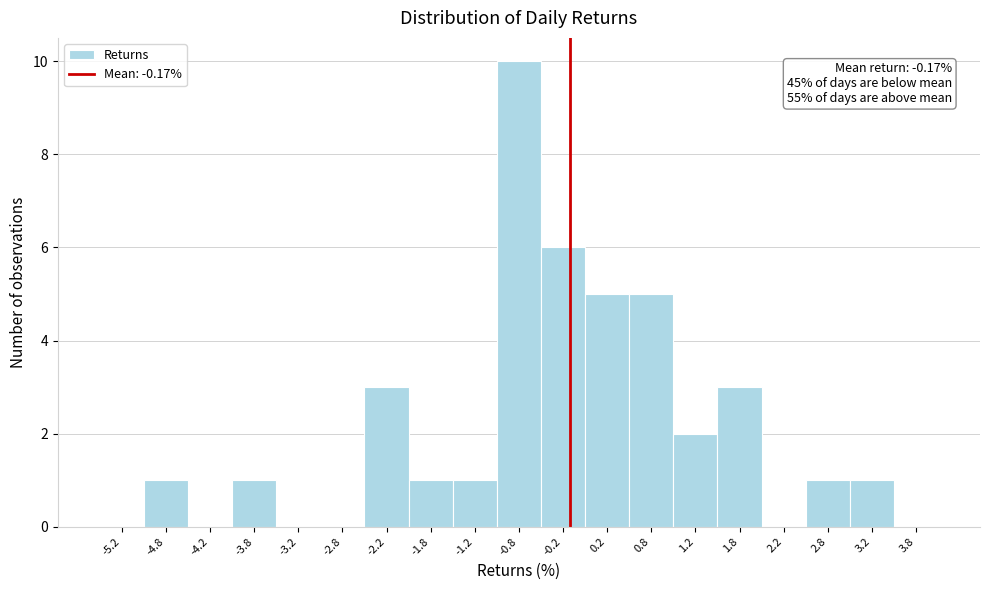

Over which range of the x-axis is the bar tallest?

-1.0 to -0.5